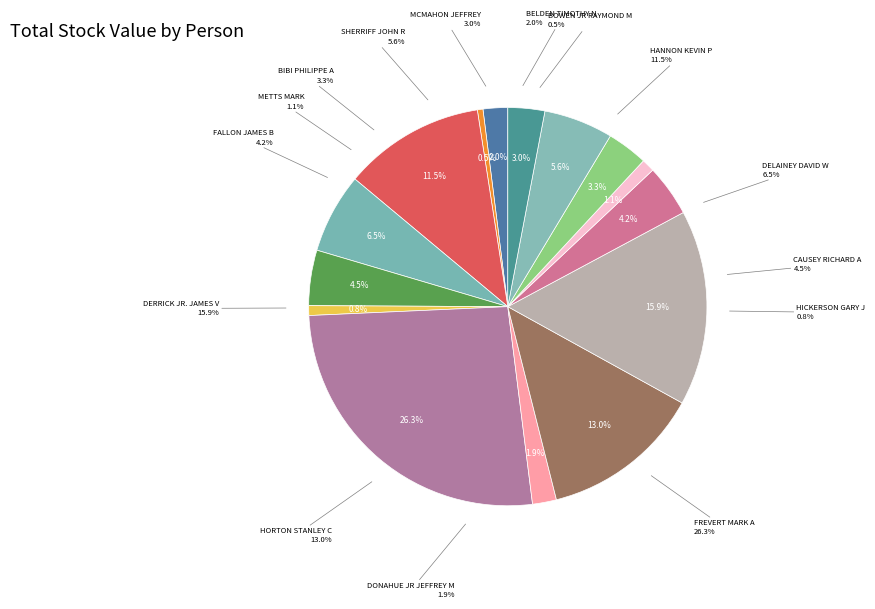

True or false: MCMAHON JEFFREY accounts for 3% of the total.

True